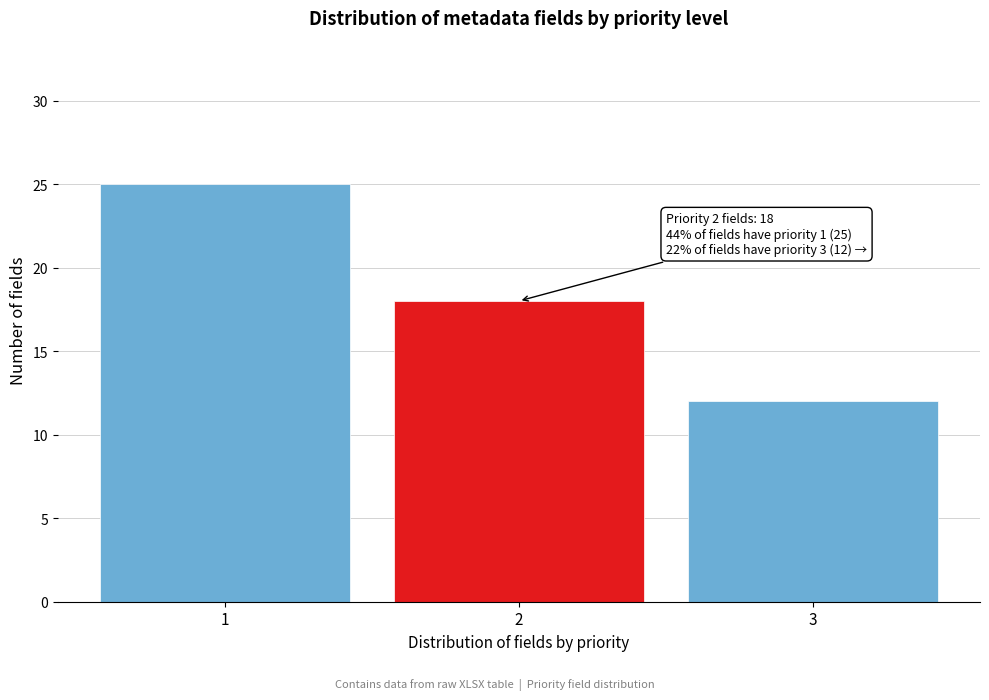

Reading left to right, list all the values displayed in this chart.

1=25	2=18	3=12